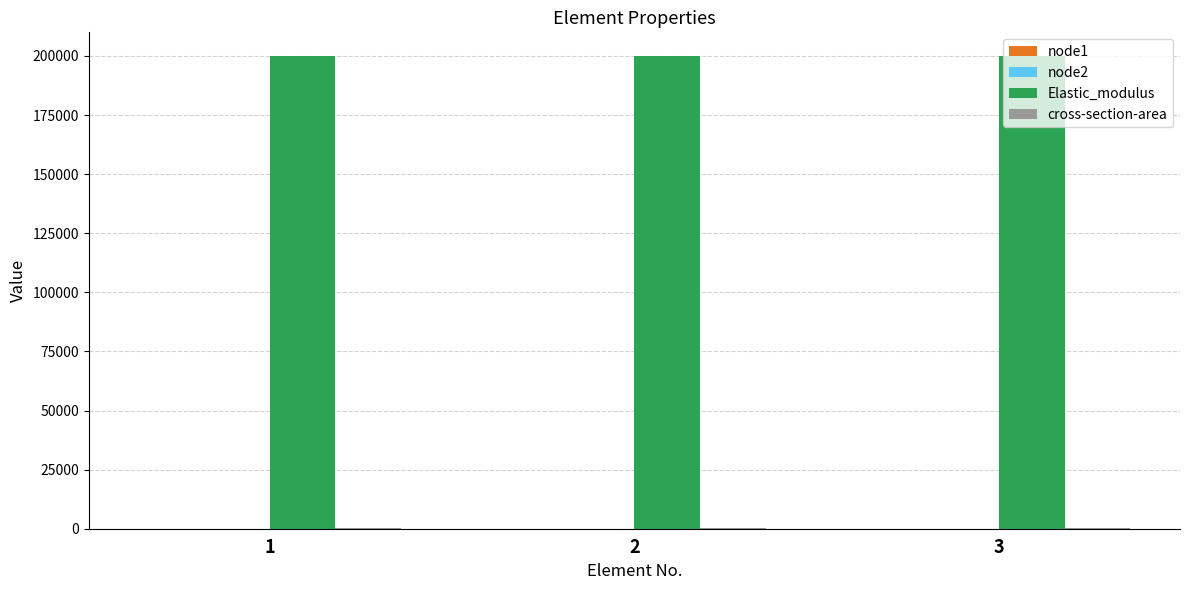

What is the greatest value displayed?

200000